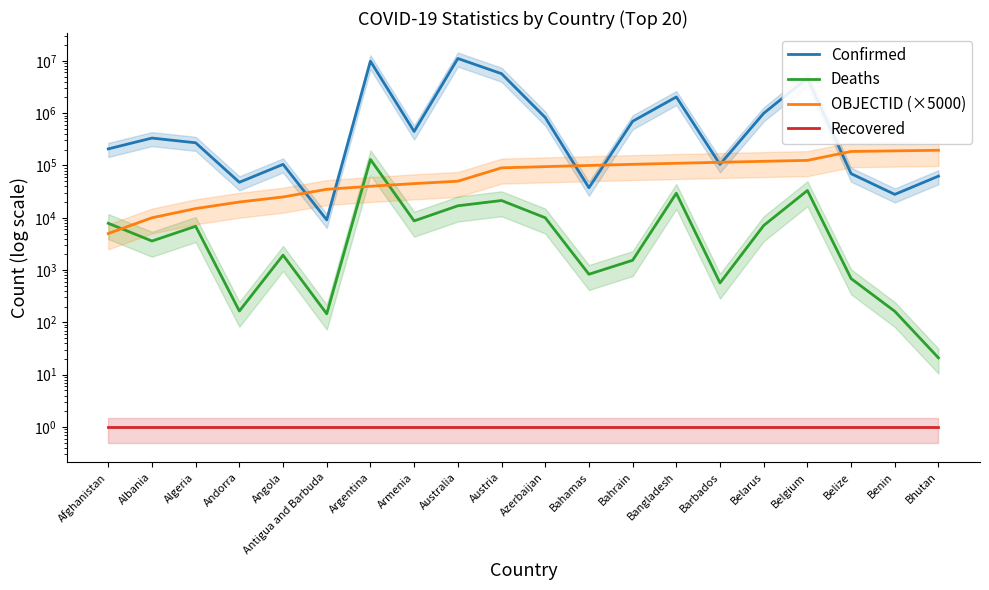

True or false: Recovered has a value of 1 at Belize.

True